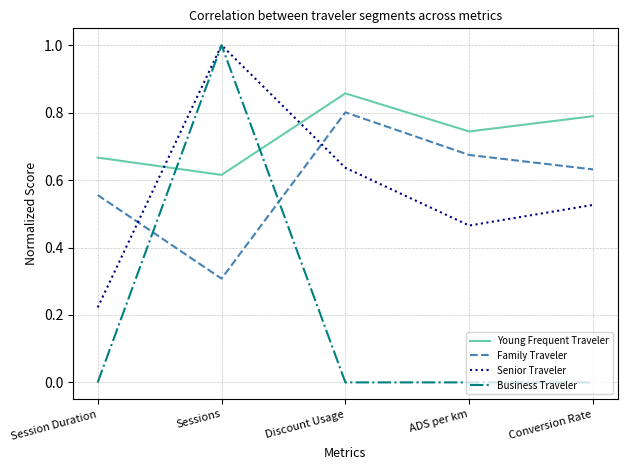

True or false: Young Frequent Traveler and Family Traveler cross at least once.

False